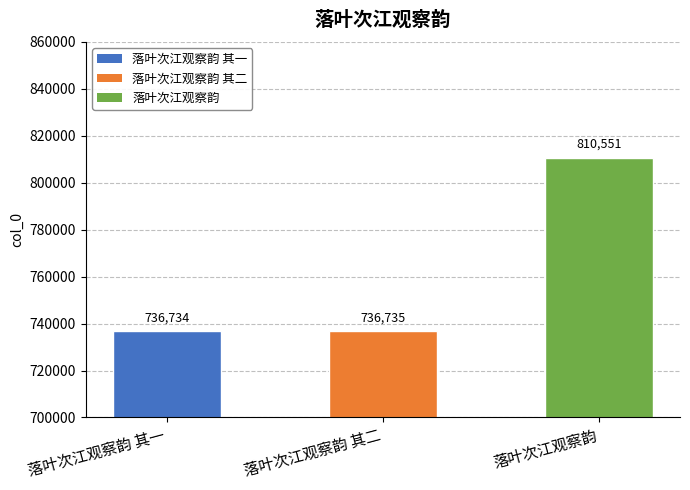

Is it true that the value at 落叶次江观察韵 is 810551?

True